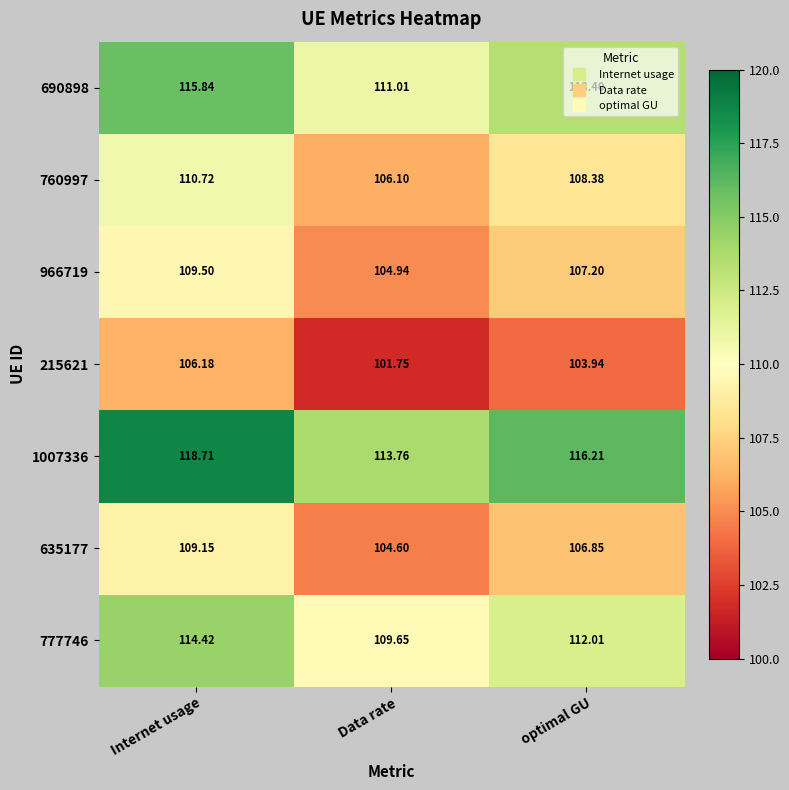

Rank the series by their maximum value, from lowest to highest.

215621, 635177, 966719, 760997, 777746, 690898, 1007336